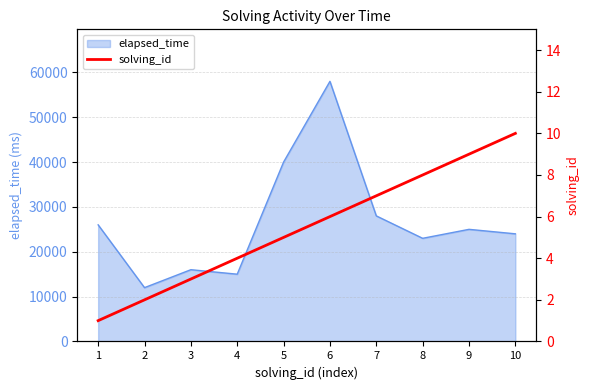

True or false: the data shows 9 at 6.

False